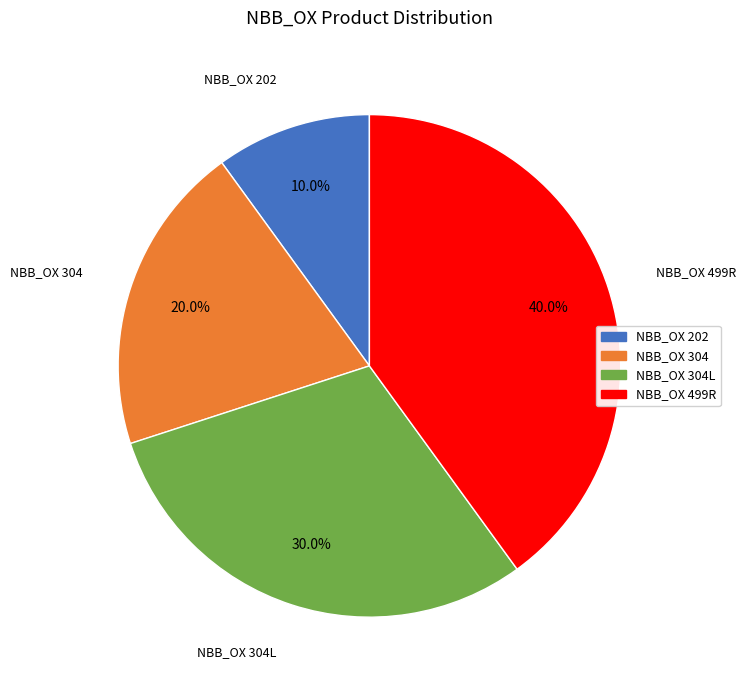

Is there any slice that represents more than half of the pie?

No